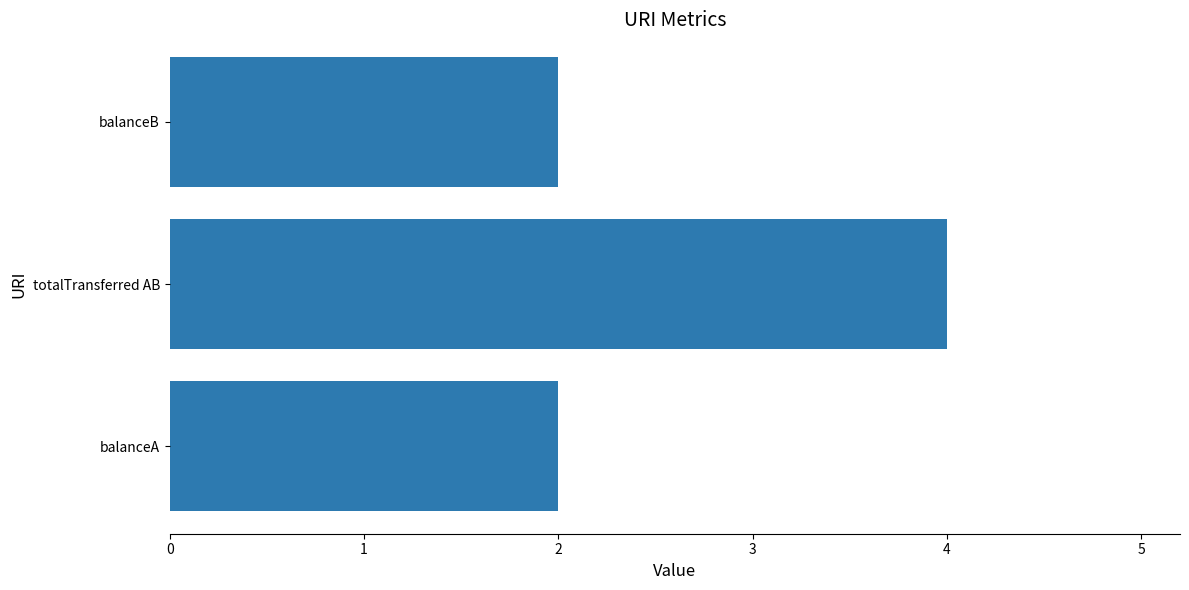

How many bars are there in total?

3